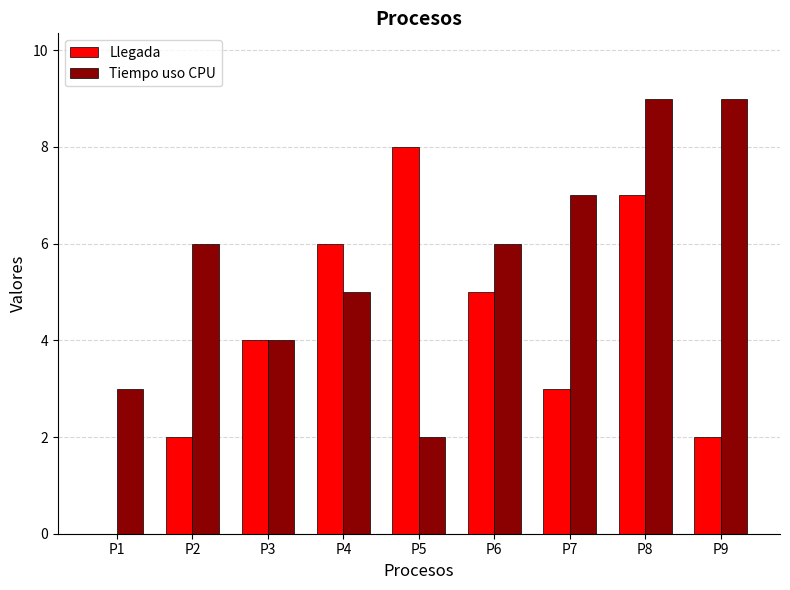

At which label is Tiempo uso CPU closest to 5?

P4